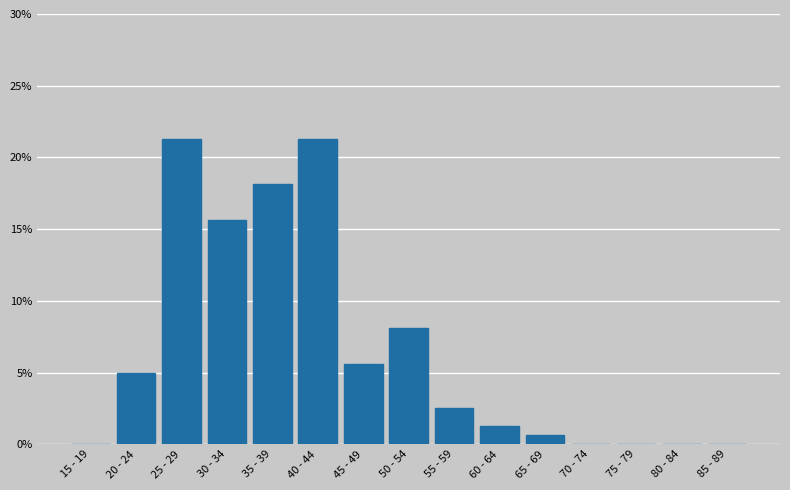

The chart shows a value of 2.5 at 55 - 59. True or false?

True